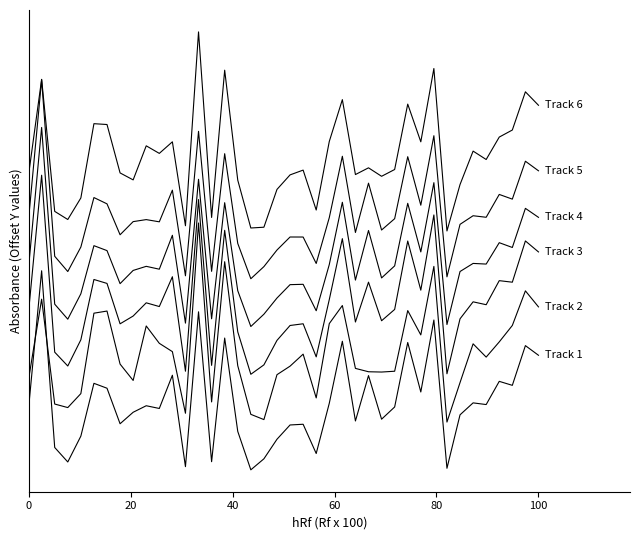

Does the chart display data point markers on the line(s)?

No